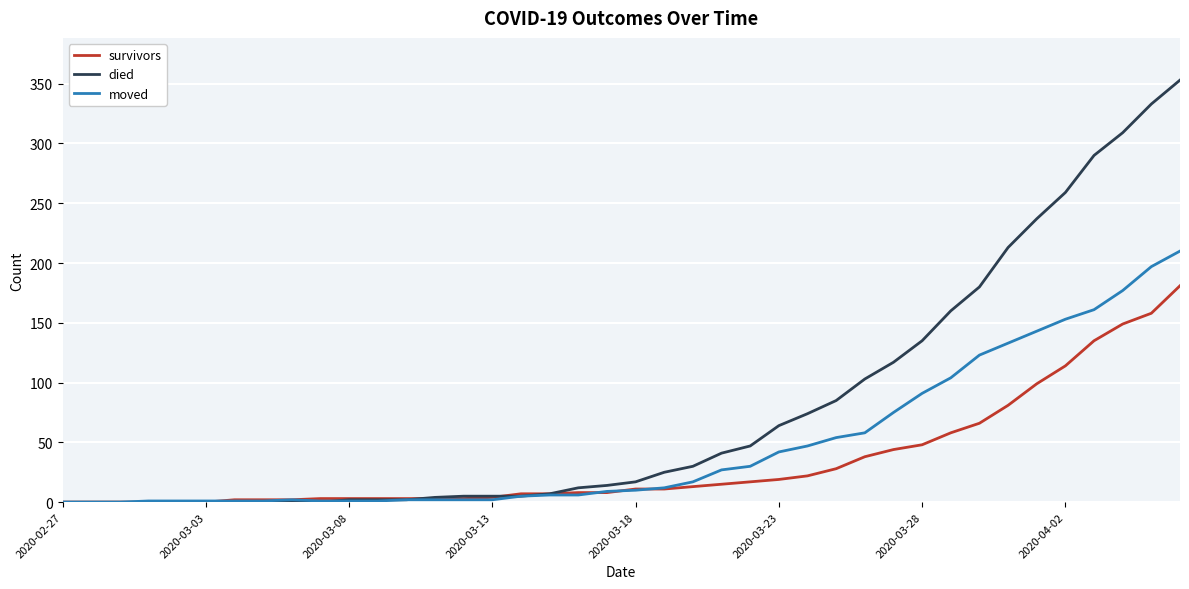

Rank the series by their maximum value, from lowest to highest.

survivors, moved, died